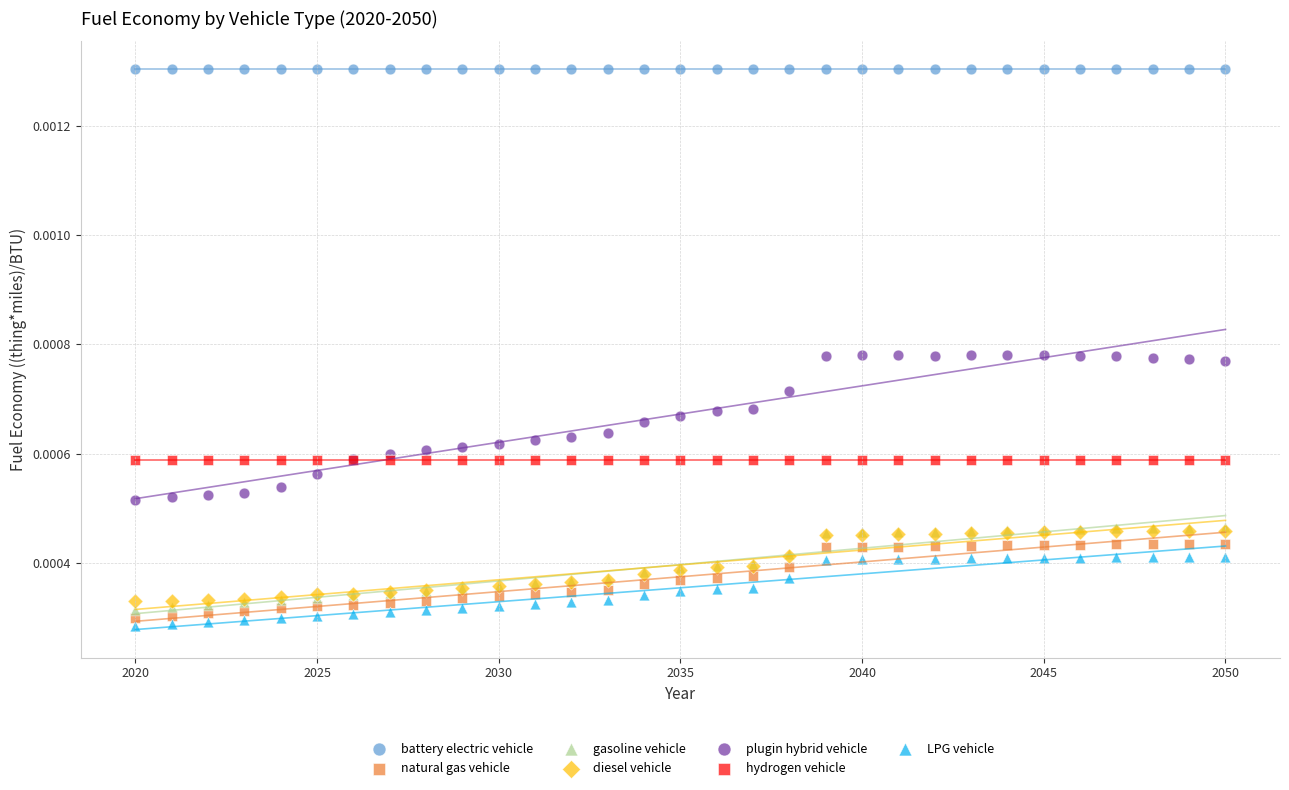

What are all the series names shown in the legend?

battery electric vehicle, natural gas vehicle, gasoline vehicle, diesel vehicle, plugin hybrid vehicle, hydrogen vehicle, LPG vehicle